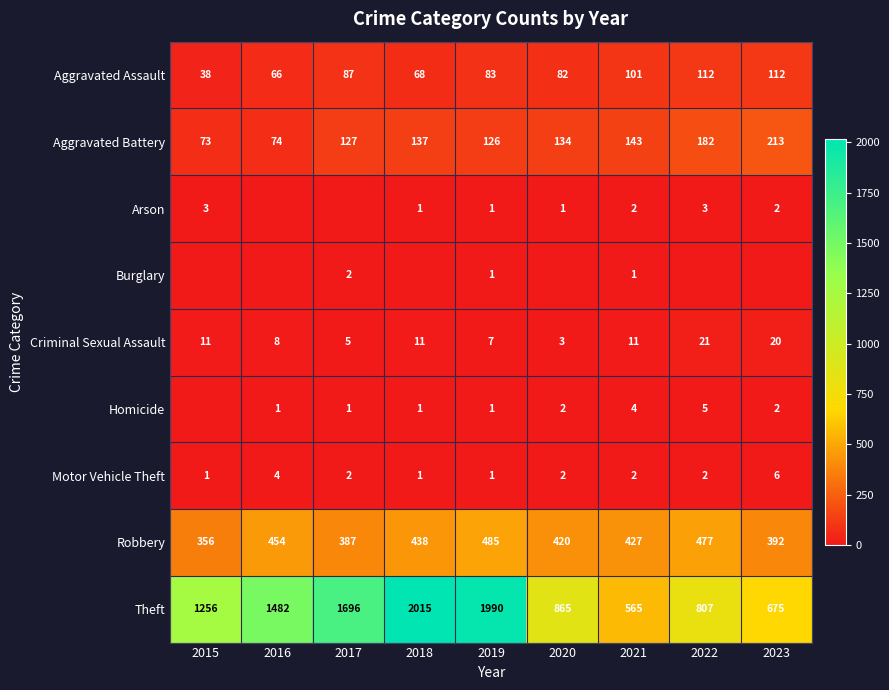

At which category is the sum across all series the highest?

2019